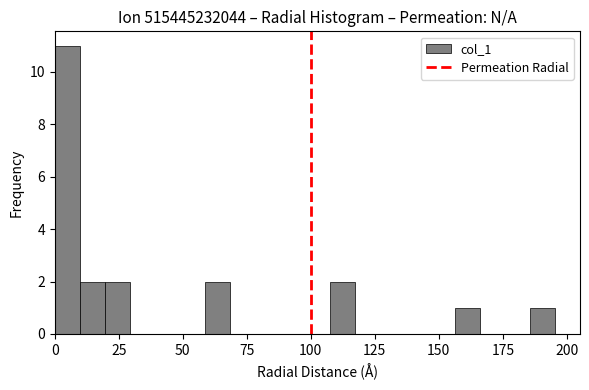

Read against the x-axis, roughly where is the centre of the tallest bar?

5